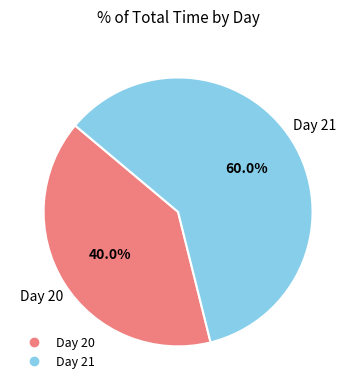

Is there a majority slice in this chart?

Yes